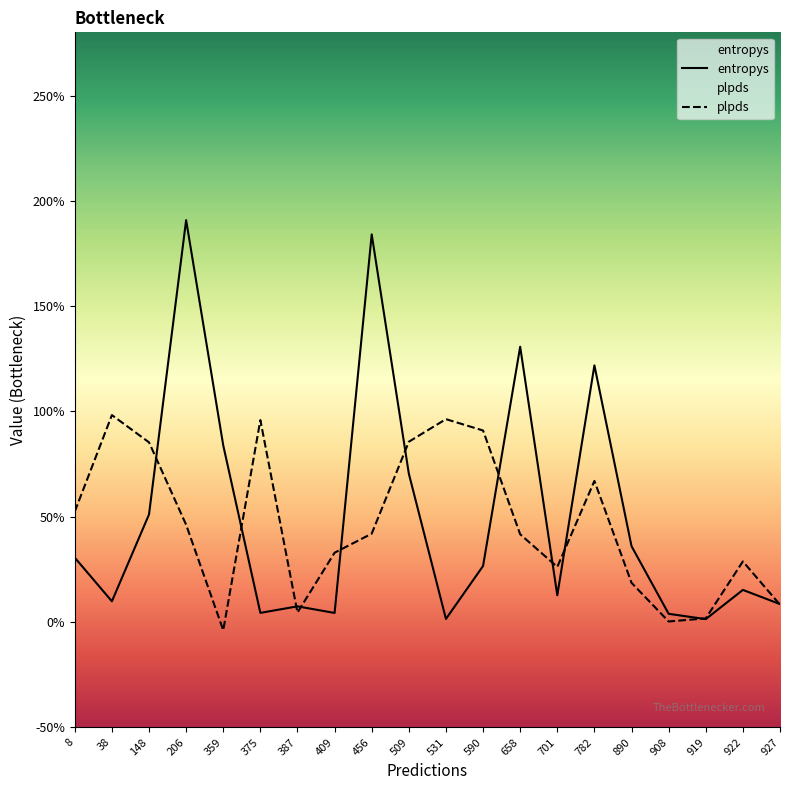

Is the value of entropys at 908 greater than the value of plpds at 206?

No